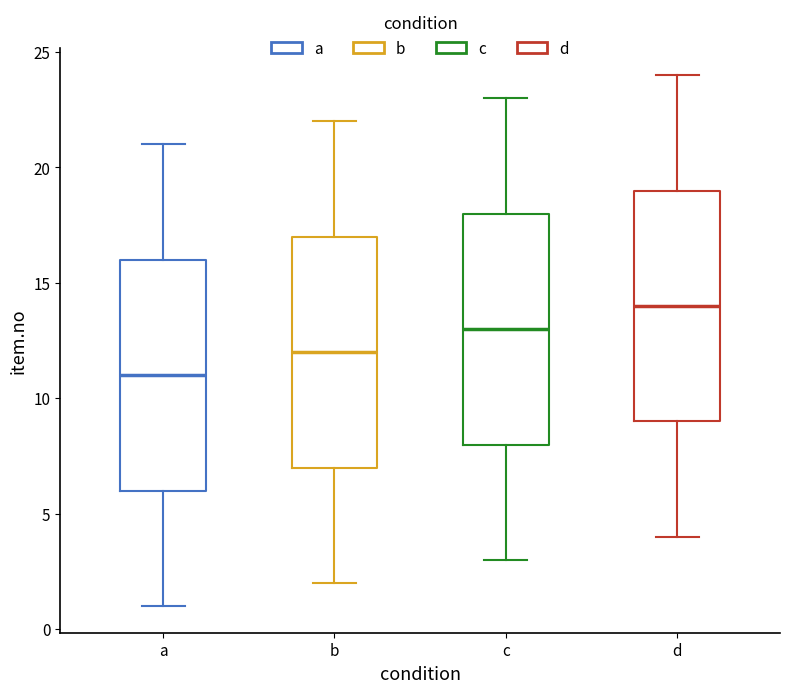

Where does the upper whisker of the box for b end on the y-axis? The values are not printed on the chart, so give them approximately, as read against the axis.

22